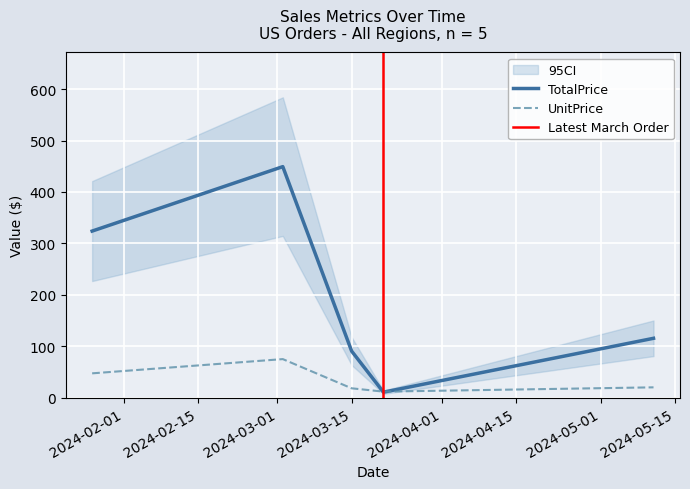

What is the maximum value for UnitPrice?

75.0